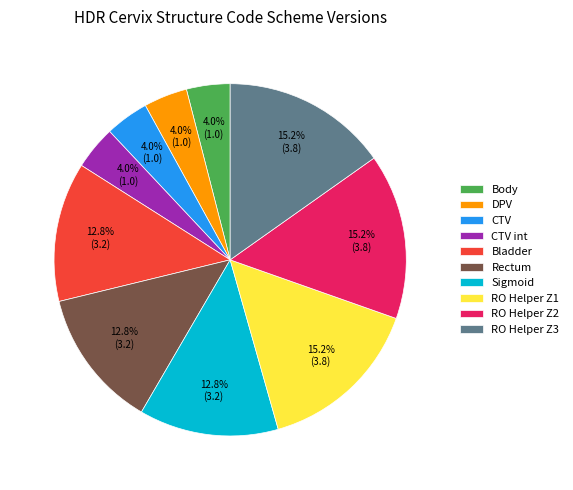

Approximately how many times larger is the value at CTV int compared to Rectum?

0.3